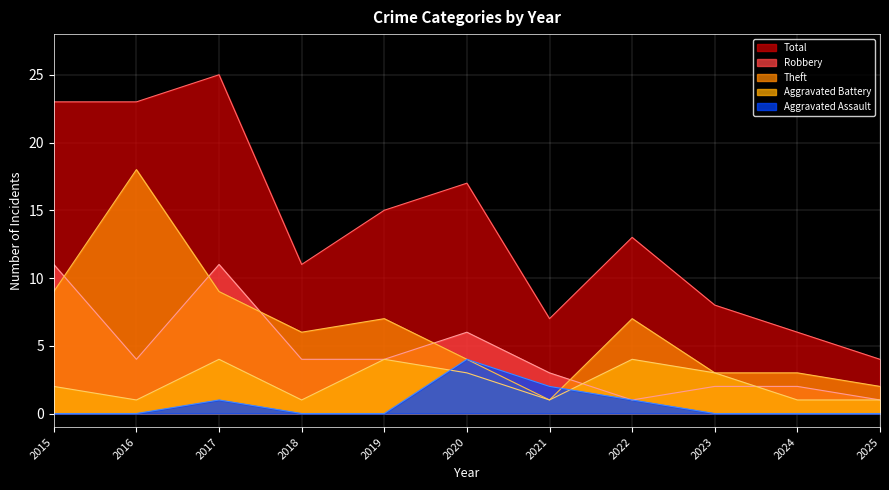

Which series has the largest range (max minus min)?

Total